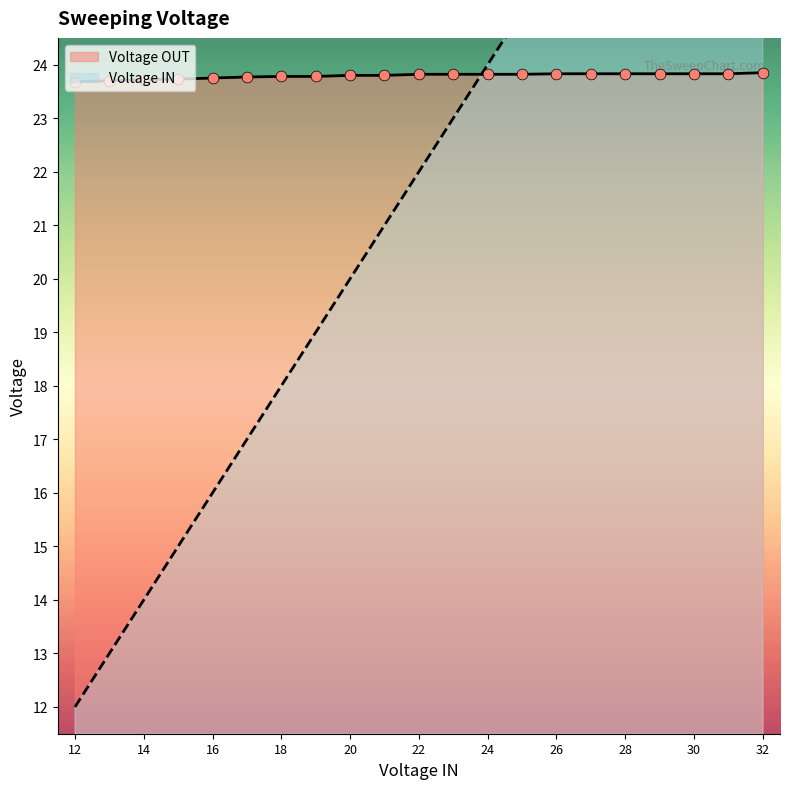

Which series has the largest Y range (max minus min)?

Voltage IN